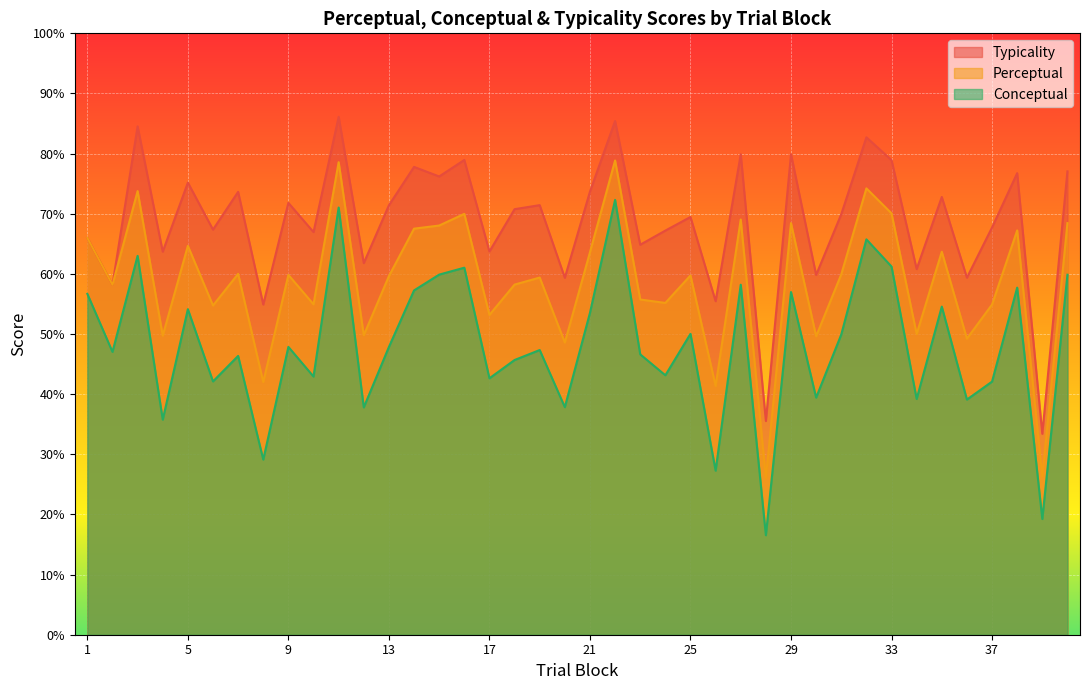

Which series changed the most between 3 and 29?

conceptual